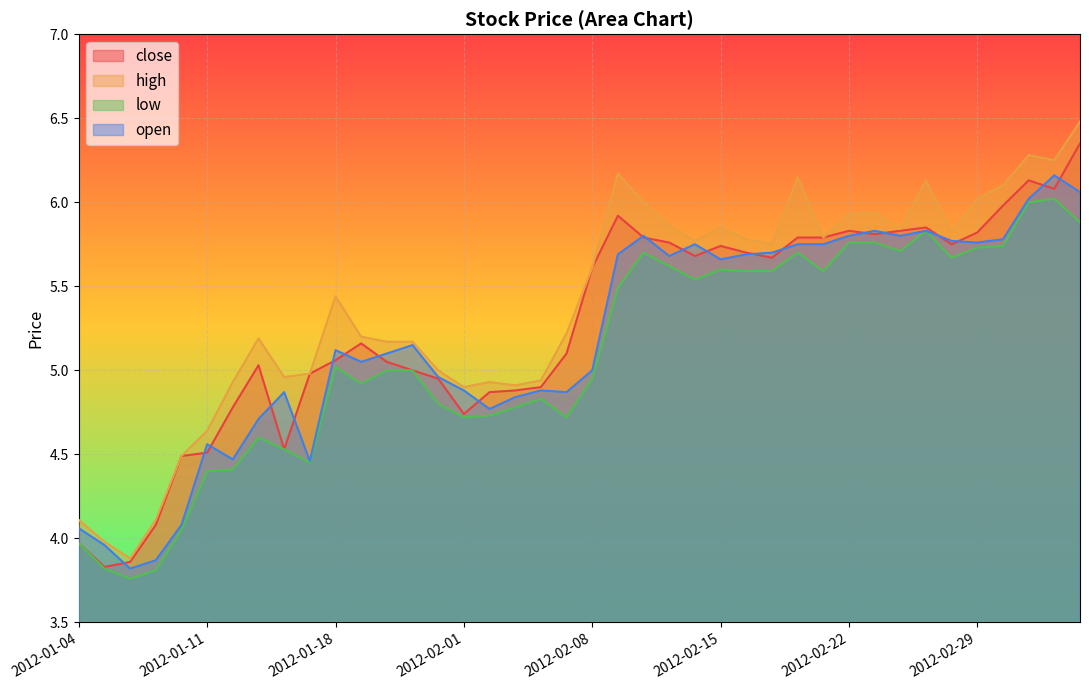

What is the value of the open point at the 39th from the left?

6.2